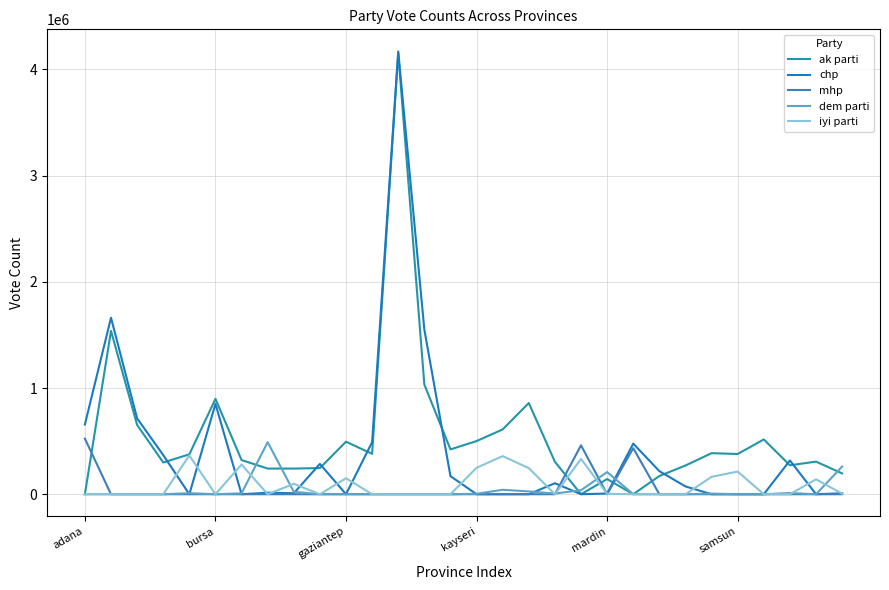

True or false: dem parti and iyi parti cross at least once.

True